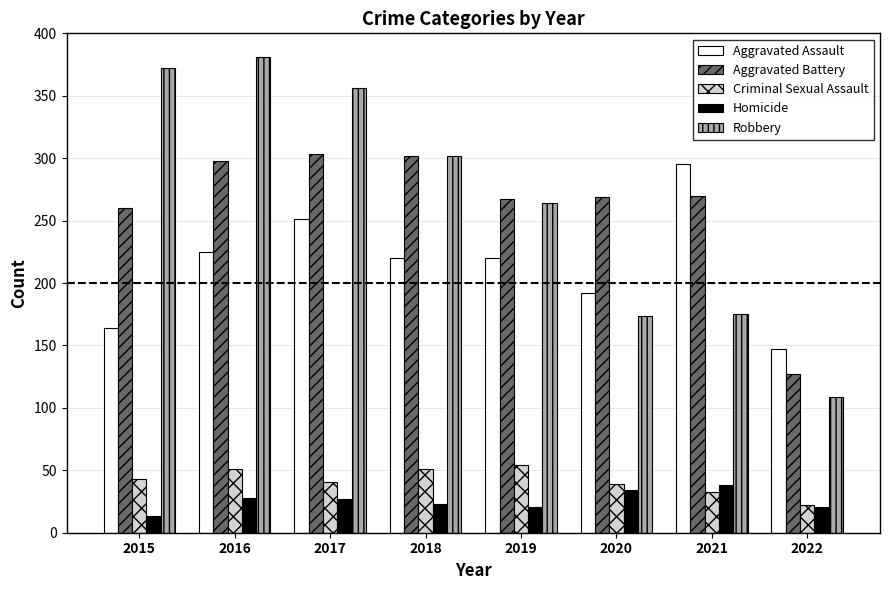

How many values in the Criminal Sexual Assault series are below 43?

4